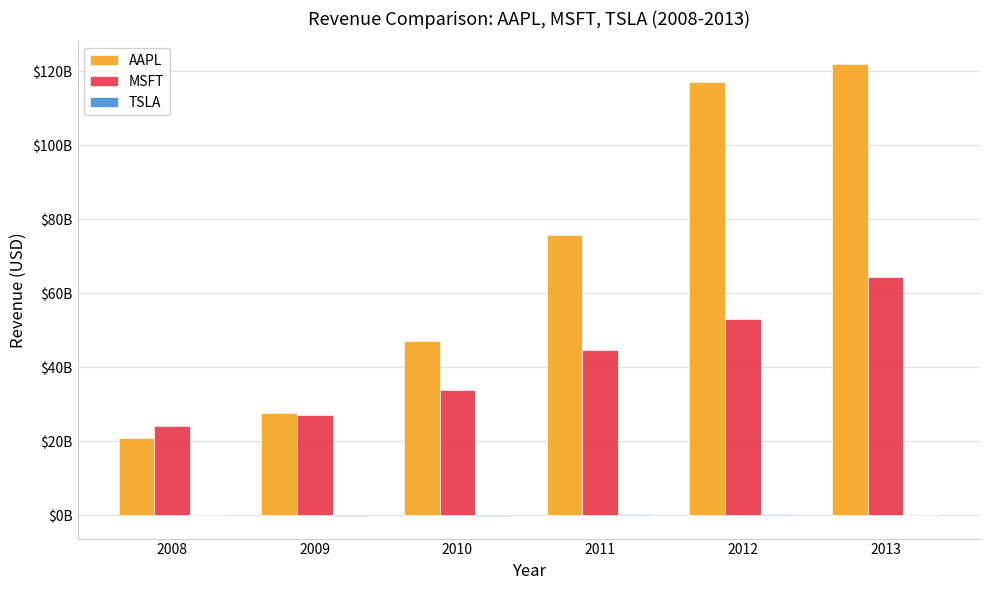

True or false: AAPL has a value of 20823000000 at 2008.

True